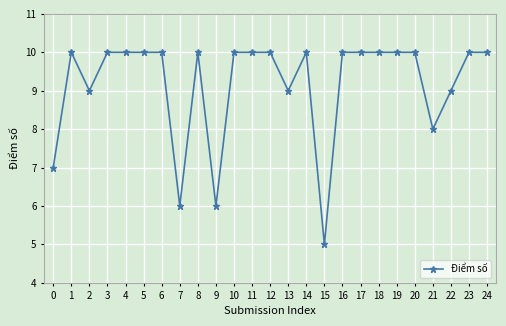

Is it true that the value at 8 is 10?

True